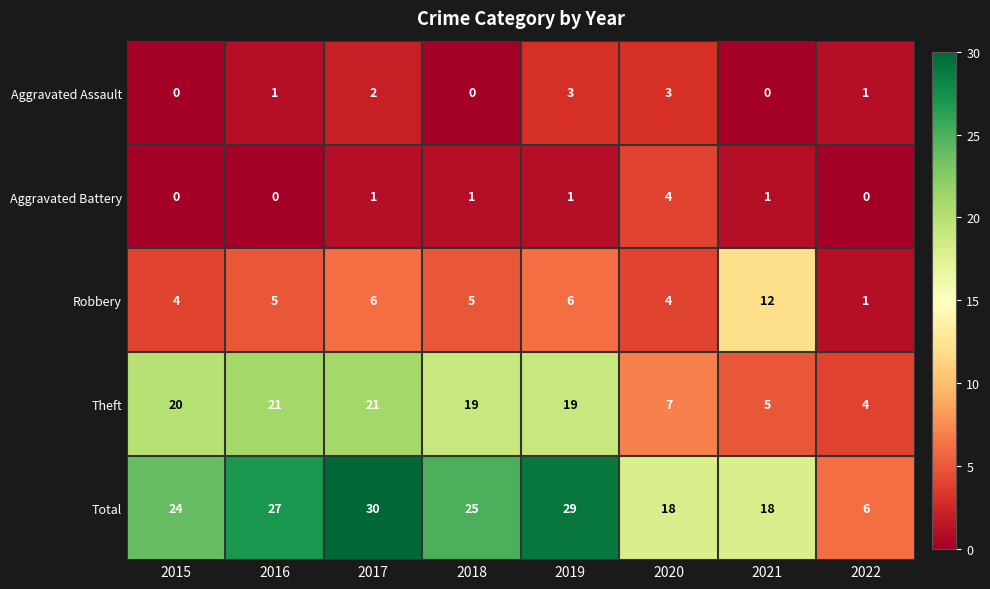

Which label corresponds to the largest value in the chart?

2017